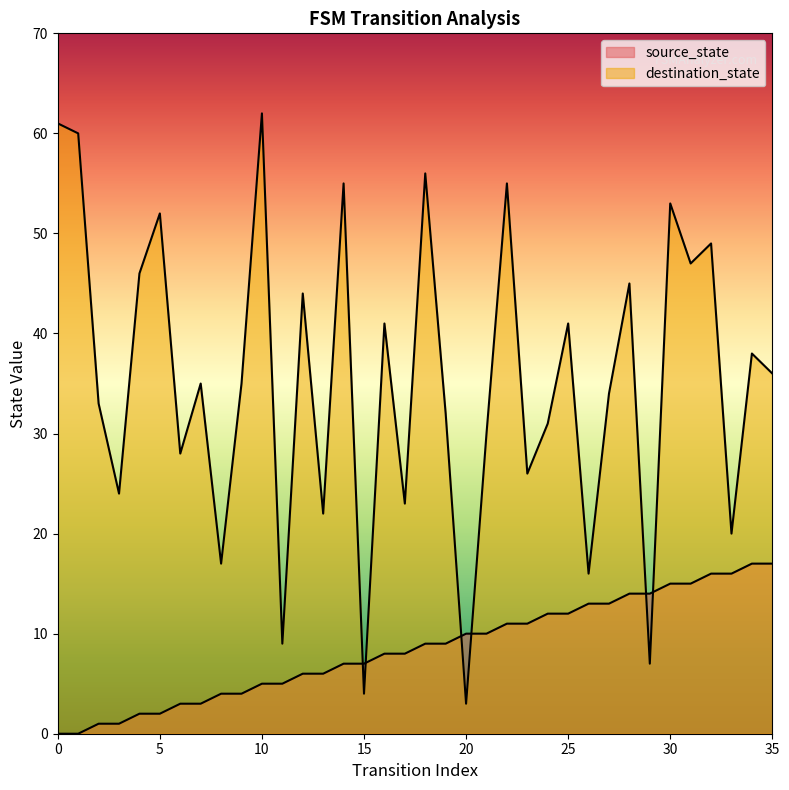

Reading left to right, transcribe all the data shown in this chart.

source_state: 0=0	1=0	2=1	3=1	4=2	5=2	6=3	7=3	8=4	9=4	10=5	11=5	12=6	13=6	14=7	15=7	16=8	17=8	18=9	19=9	20=10	21=10	22=11	23=11	24=12	25=12	26=13	27=13	28=14	29=14	30=15	31=15	32=16	33=16	34=17	35=17
destination_state: 0=61	1=60	2=33	3=24	4=46	5=52	6=28	7=35	8=17	9=35	10=62	11=9	12=44	13=22	14=55	15=4	16=41	17=23	18=56	19=32	20=3	21=30	22=55	23=26	24=31	25=41	26=16	27=34	28=45	29=7	30=53	31=47	32=49	33=20	34=38	35=36